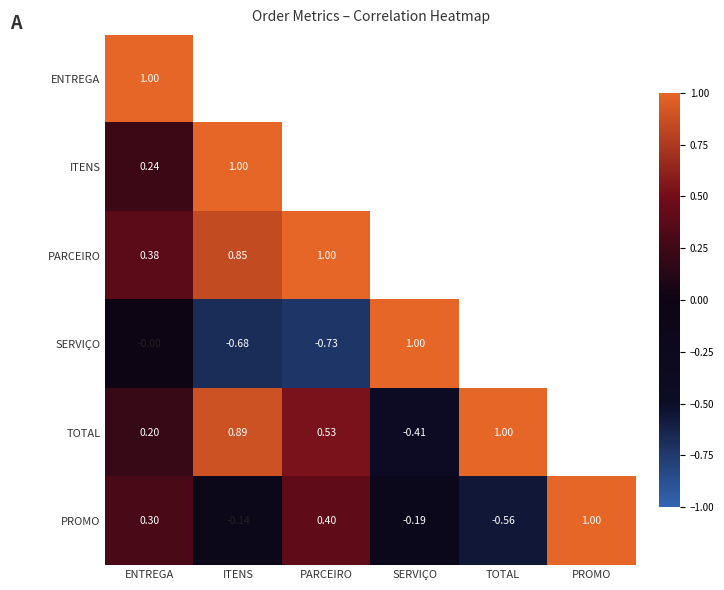

What is the sum of the SERVIÇO values at TOTAL and PROMO?

-0.6